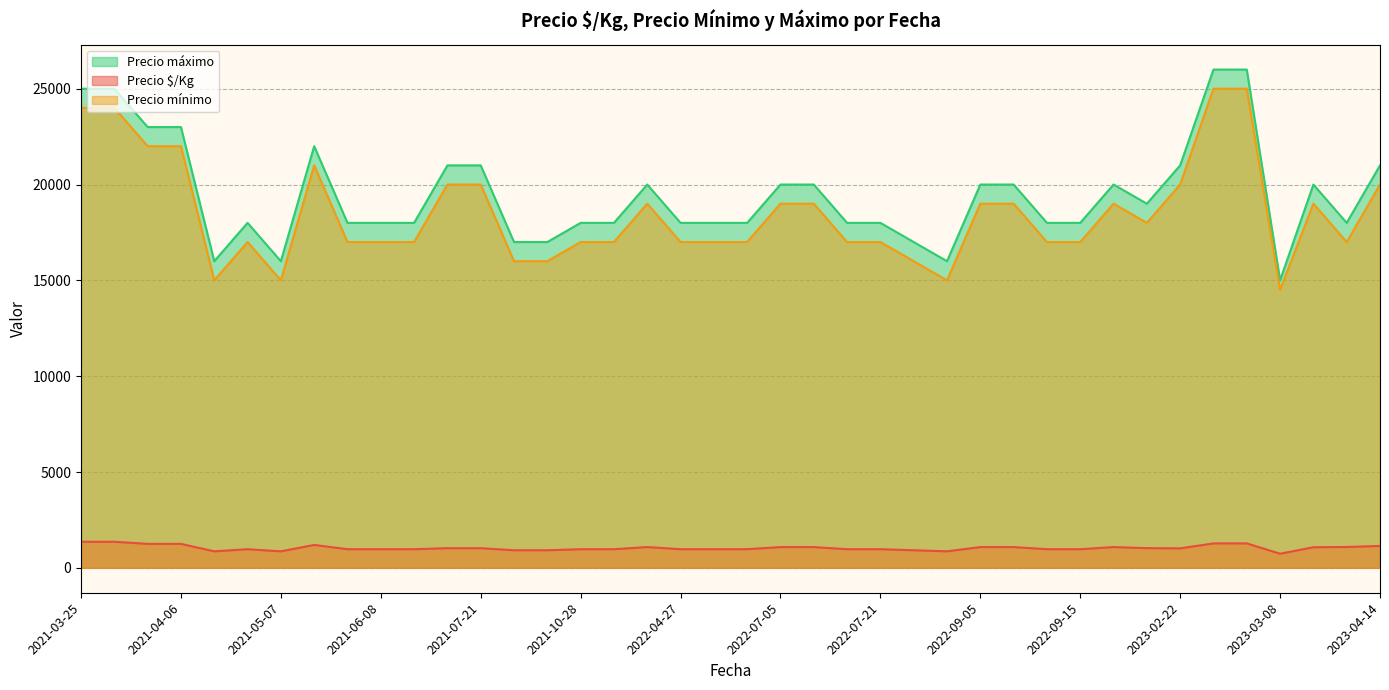

The value of Precio $/Kg at 2022-09-15 is 972. True or false?

True